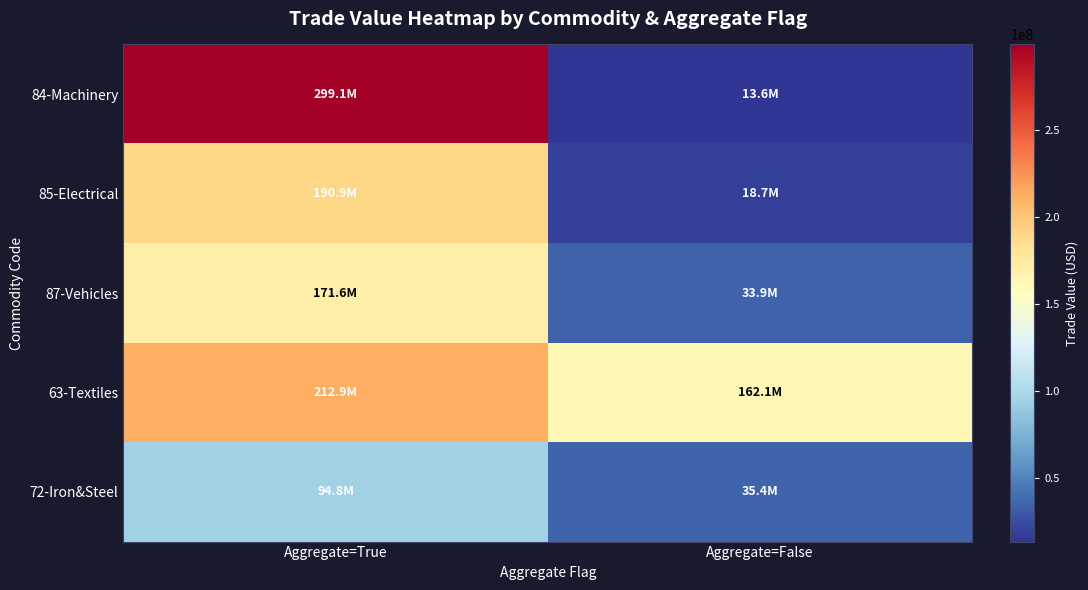

Which series has the largest total across all categories?

63-Textiles